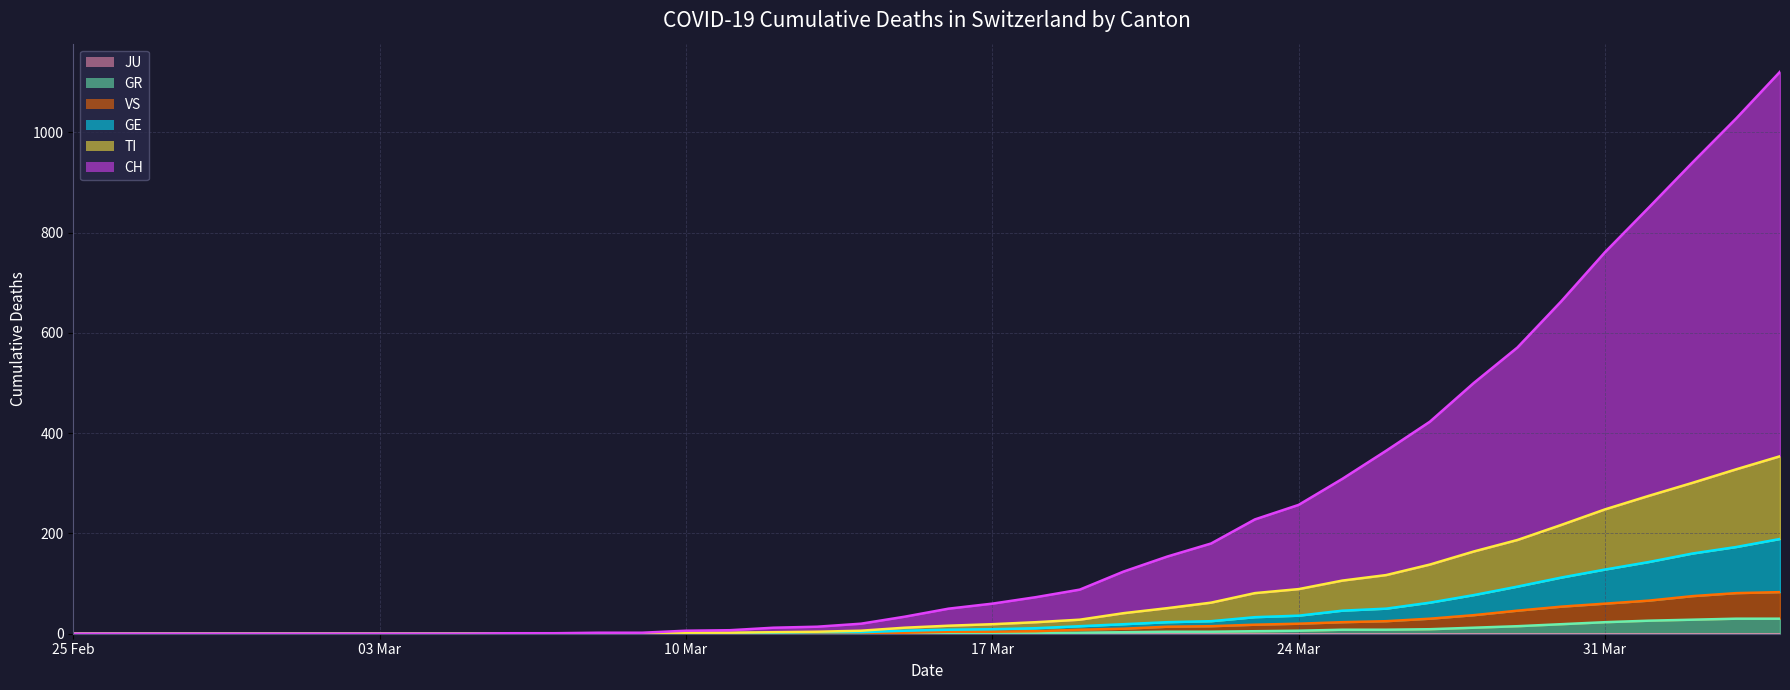

What is the total value across all series at 17 Mar?

93